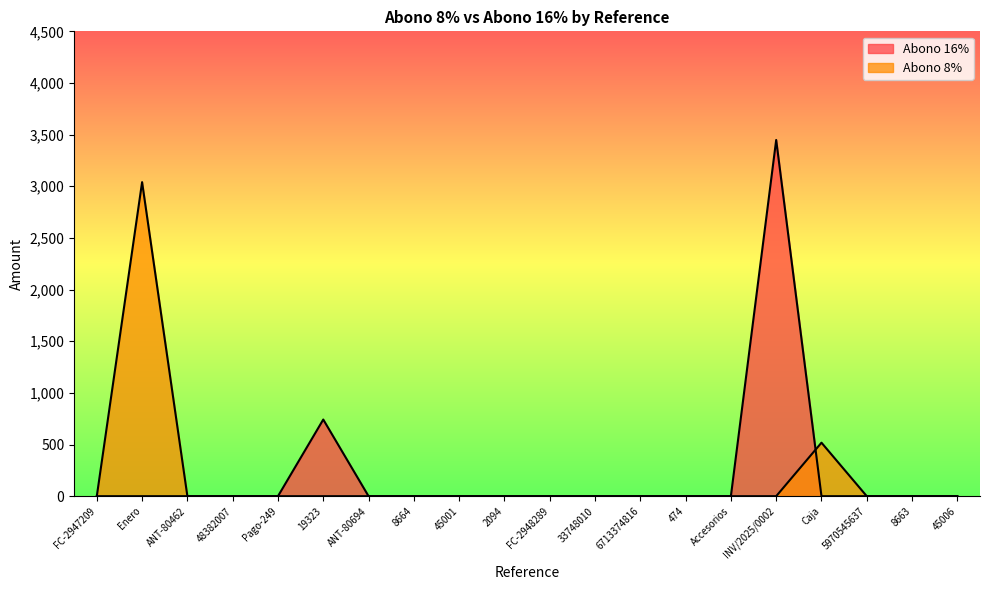

Which category has the highest value in the Abono 8% series?

Enero